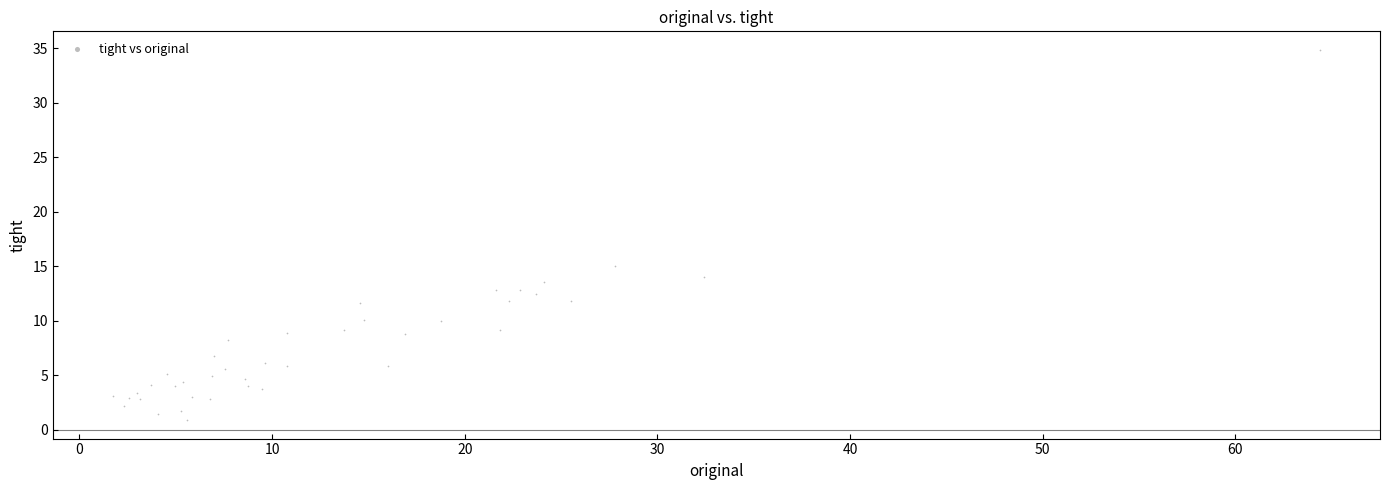

What Y value in the scatter plot is closest to 17?

15.0